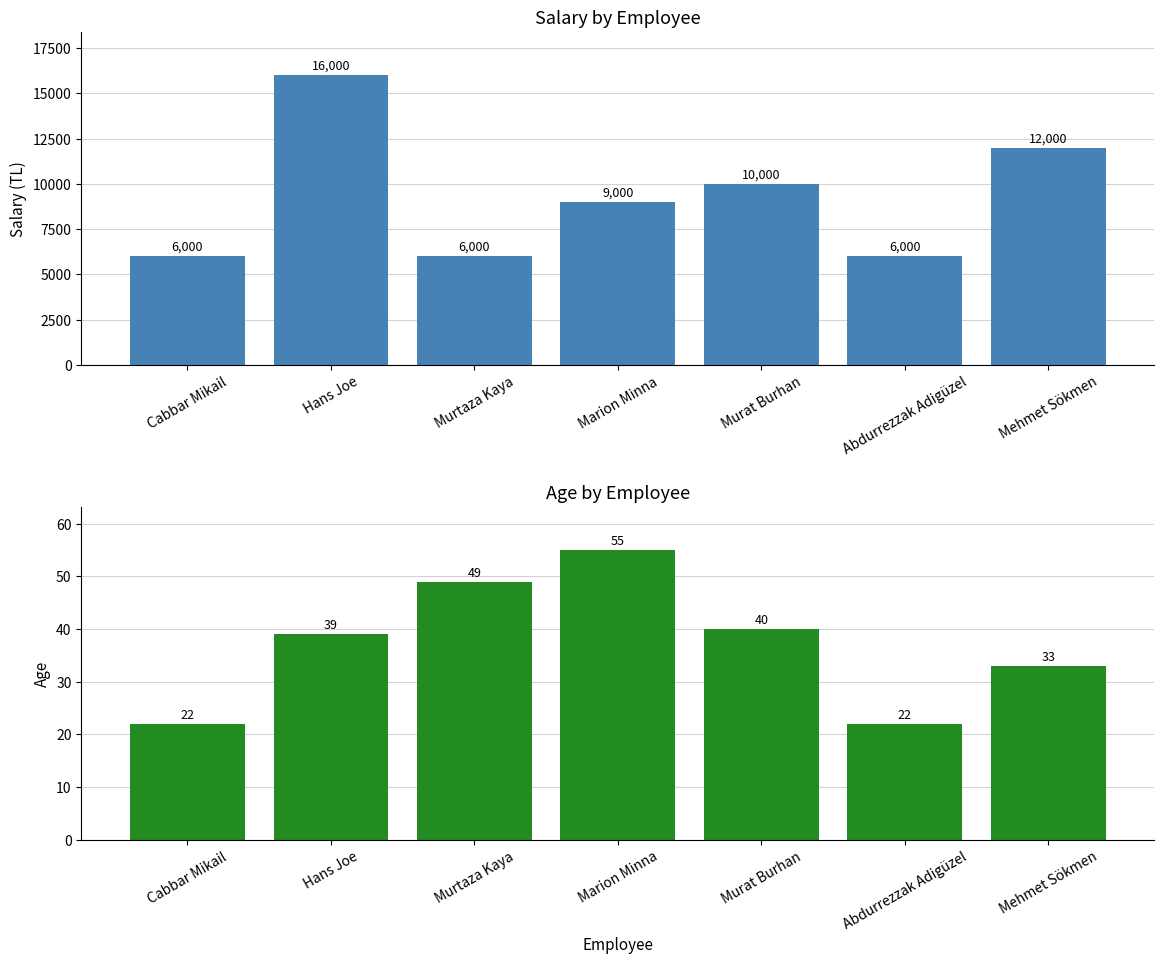

Rank the series at Cabbar Mikail from lowest to highest value.

YAS, ALDIGI MAAS